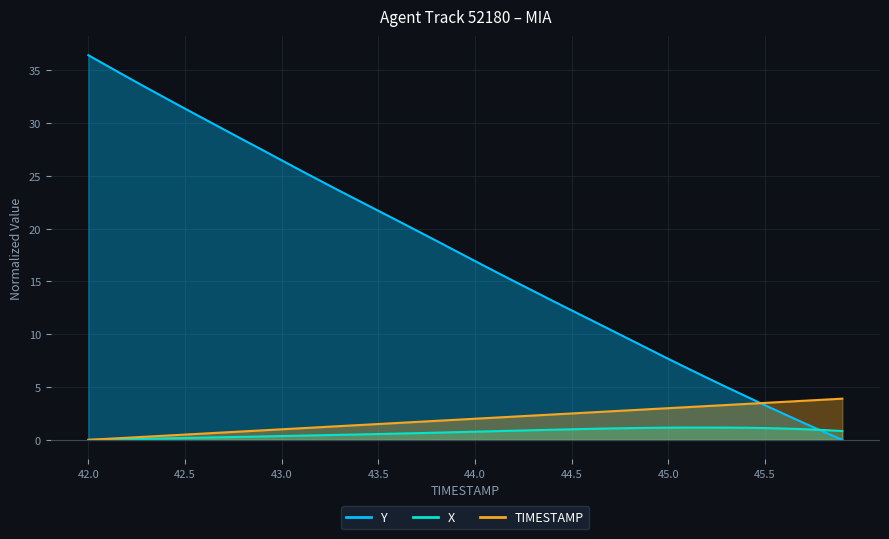

Where does the Y series first go above 17?

42.0